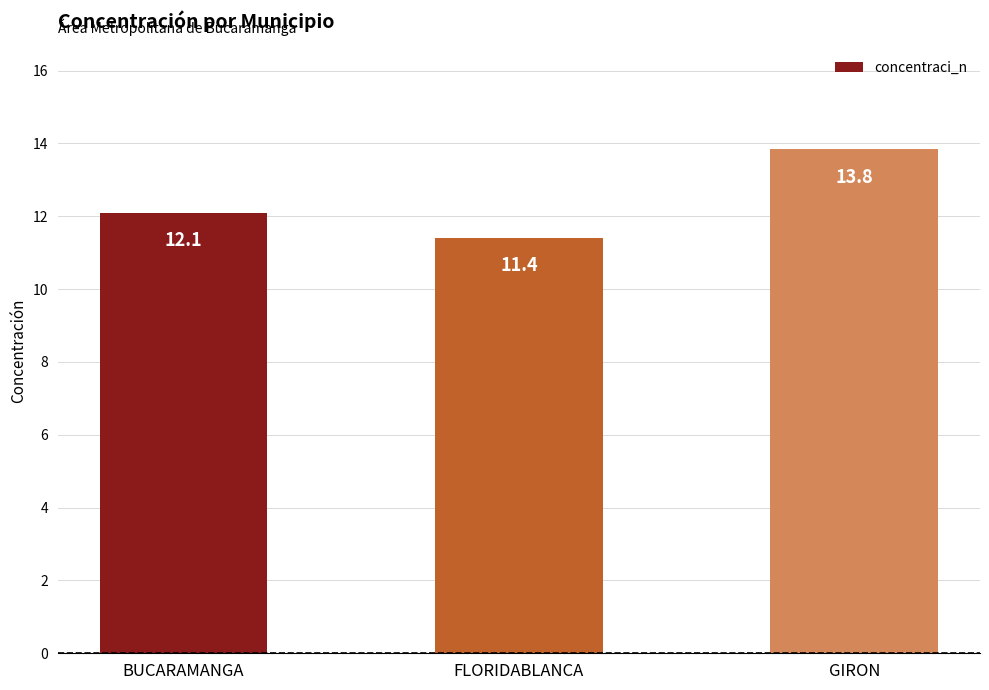

Which label corresponds to the smallest value in the chart?

FLORIDABLANCA